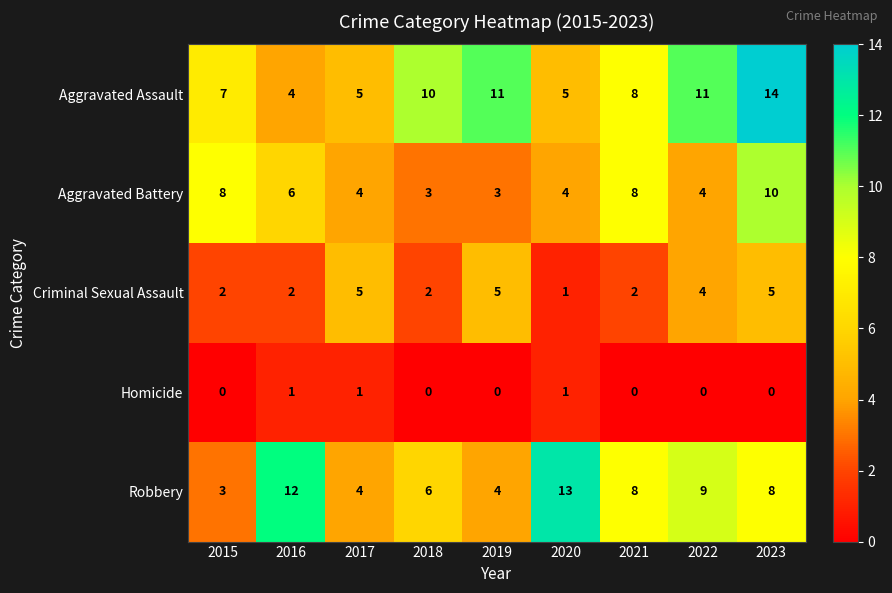

What is the difference between the maximum and minimum values in the Aggravated Battery series?

7